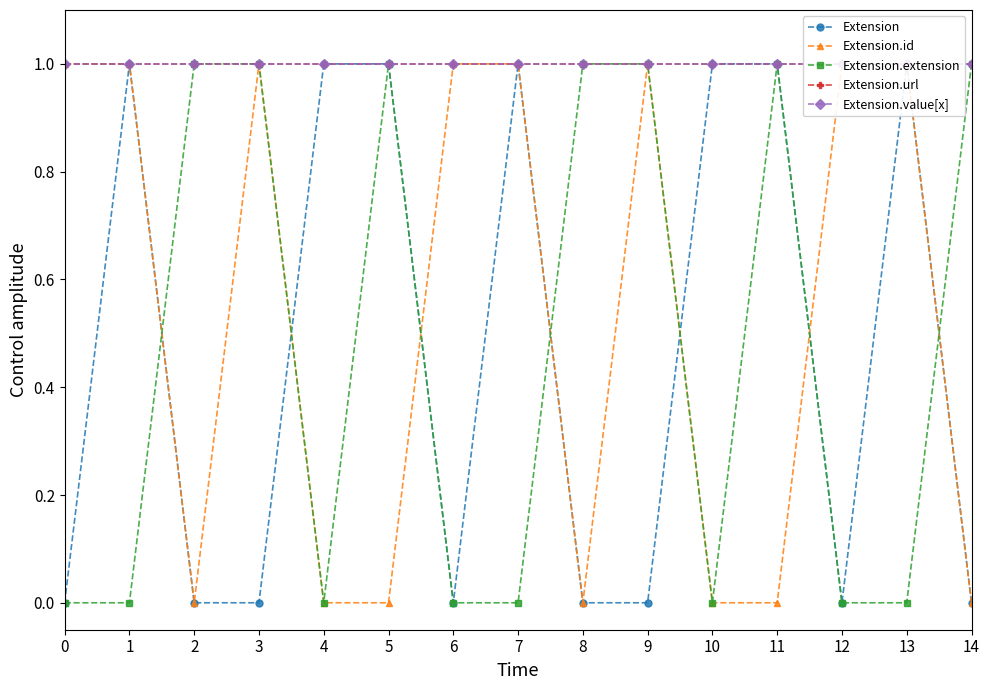

What is the total value across all series at 13?

4